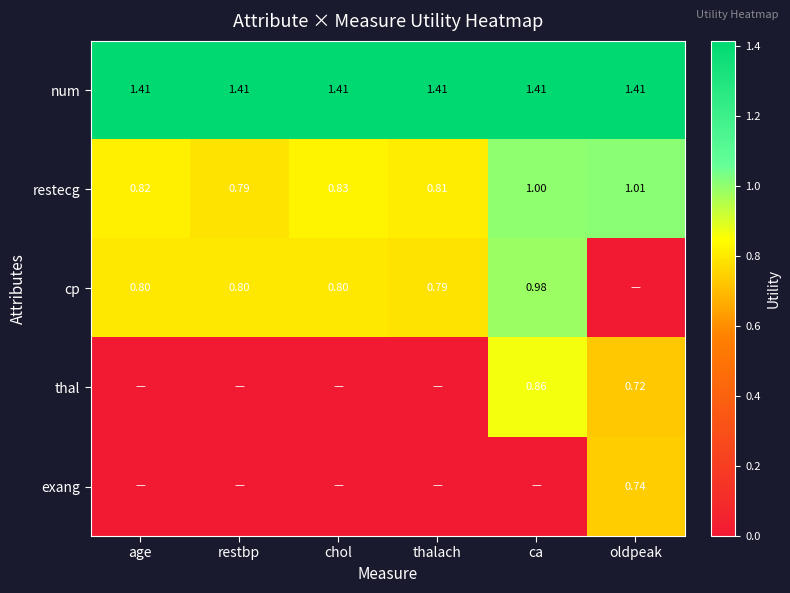

Which category has the highest value in the restecg series?

oldpeak